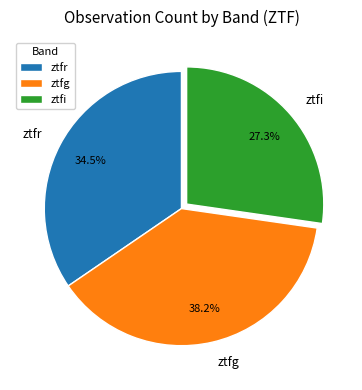

The ztfg slice represents 49% of the pie. True or false?

False